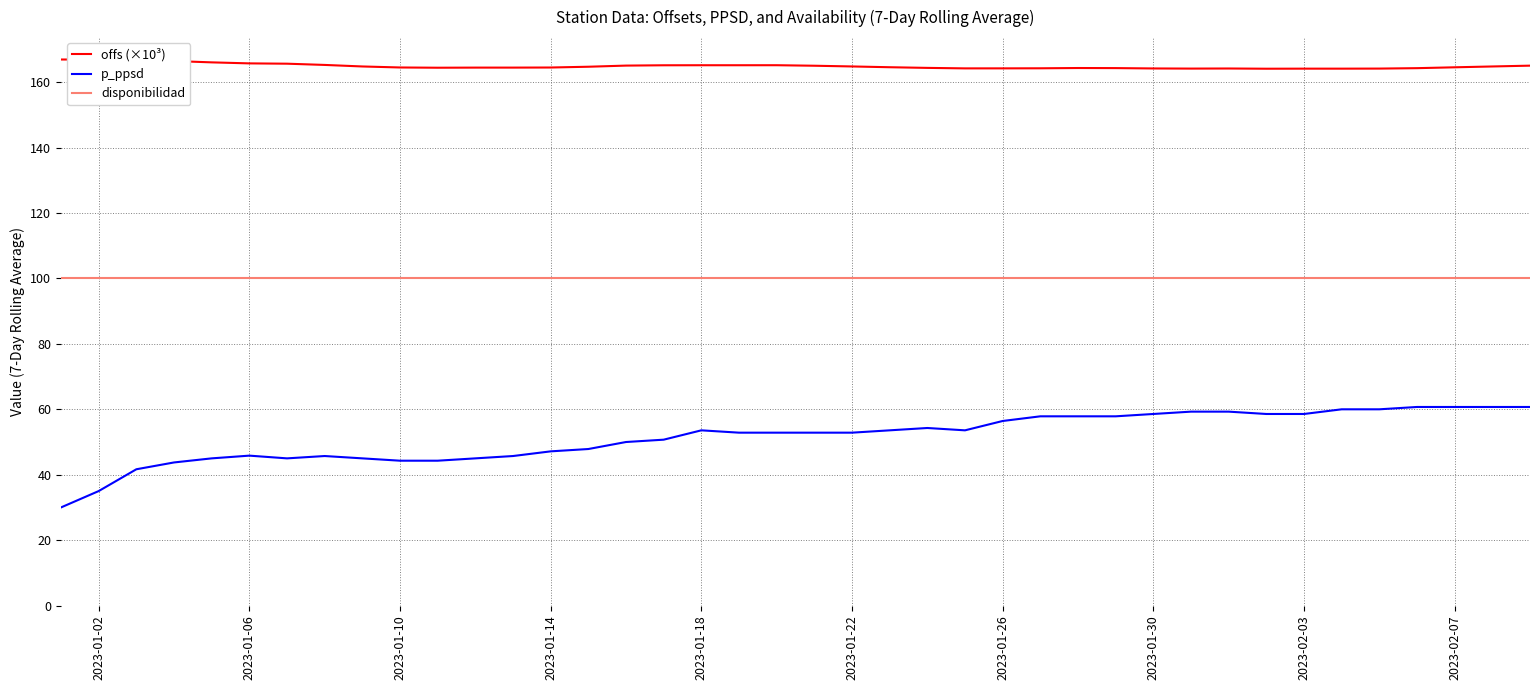

True or false: disponibilidad and p_ppsd cross at least once.

False